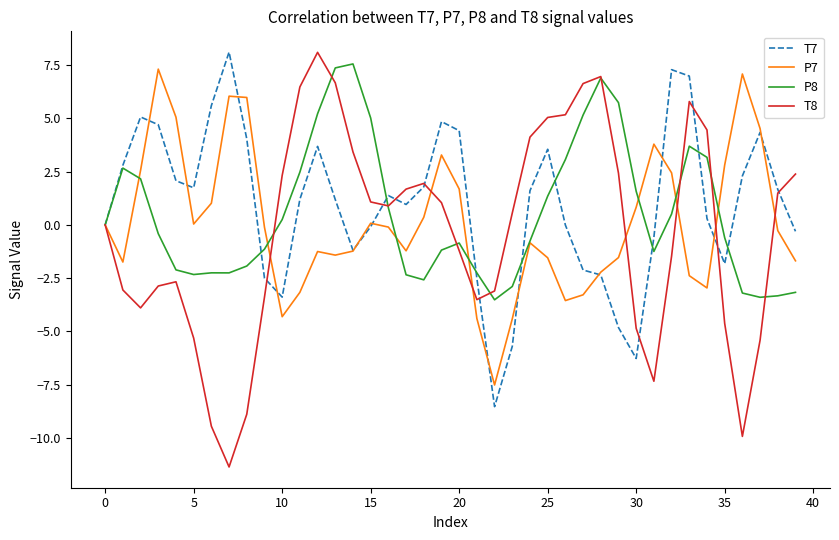

Which series has the widest spread of values?

T8